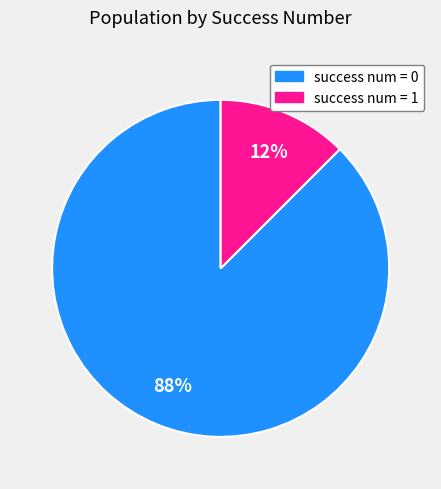

Is there a majority slice in this chart?

Yes